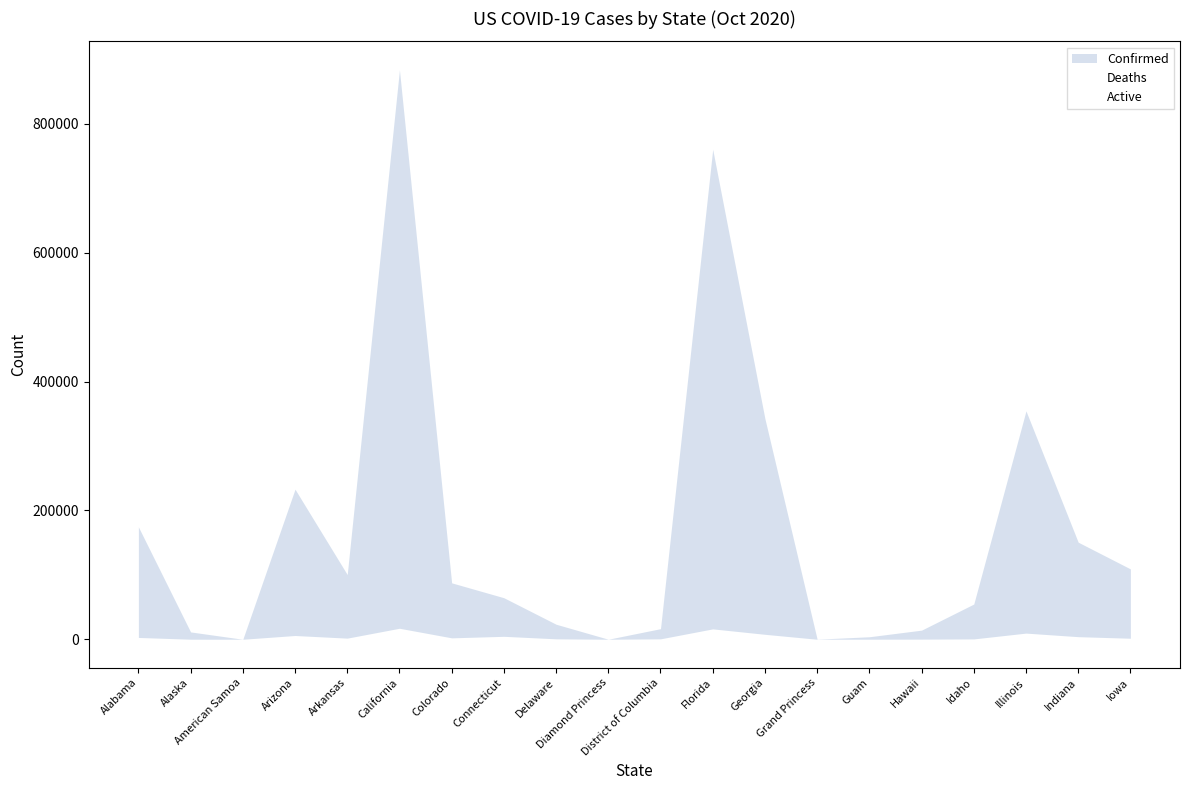

Which series has the widest spread of values?

Confirmed